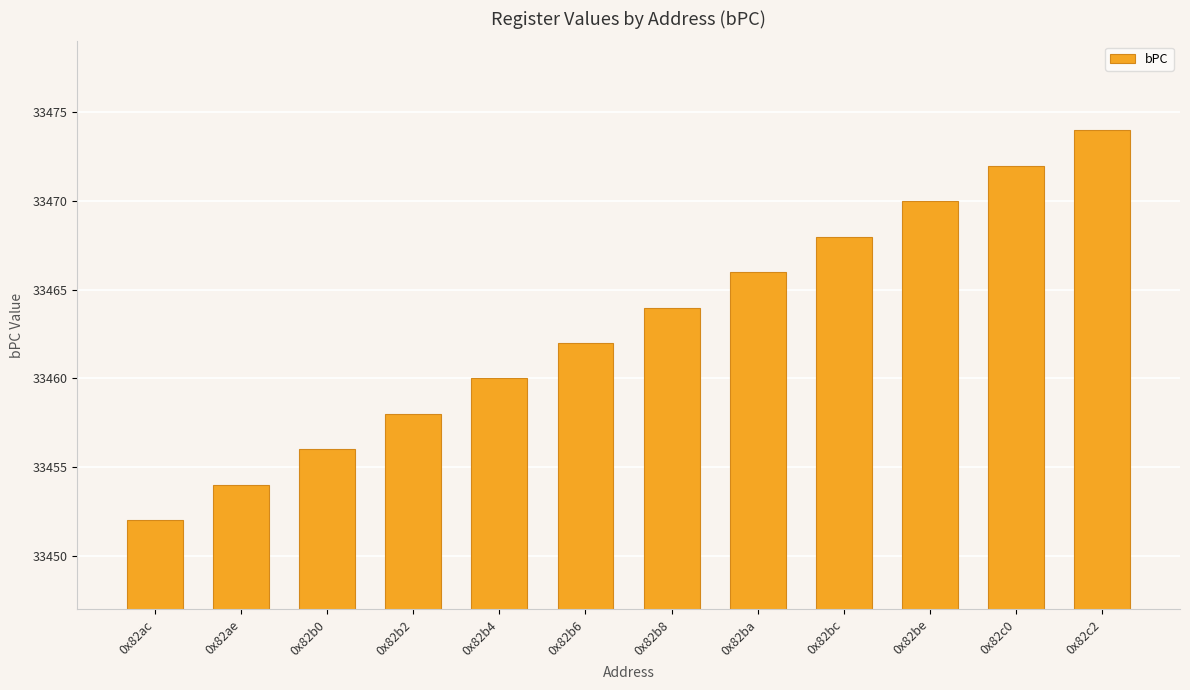

Reading left to right, extract all data points from this chart.

0x82ac=33452	0x82ae=33454	0x82b0=33456	0x82b2=33458	0x82b4=33460	0x82b6=33462	0x82b8=33464	0x82ba=33466	0x82bc=33468	0x82be=33470	0x82c0=33472	0x82c2=33474